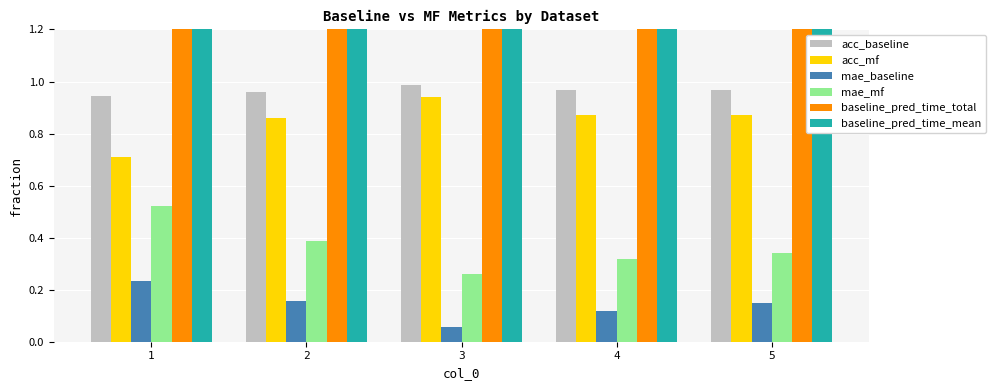

List the labels in order of baseline_pred_time_mean value, smallest first.

5, 4, 1, 2, 3